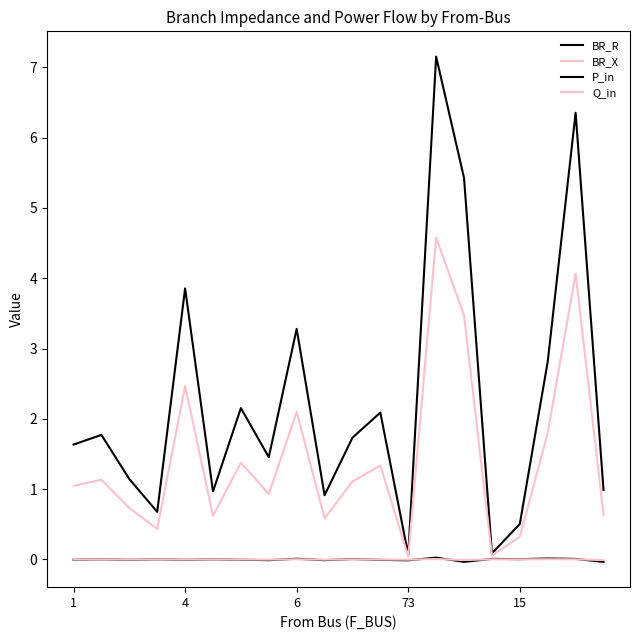

How many lines are shown in the chart?

4